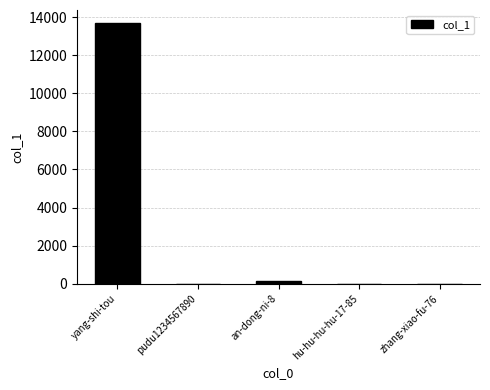

What is the approximate value at yang-shi-tou?

13685